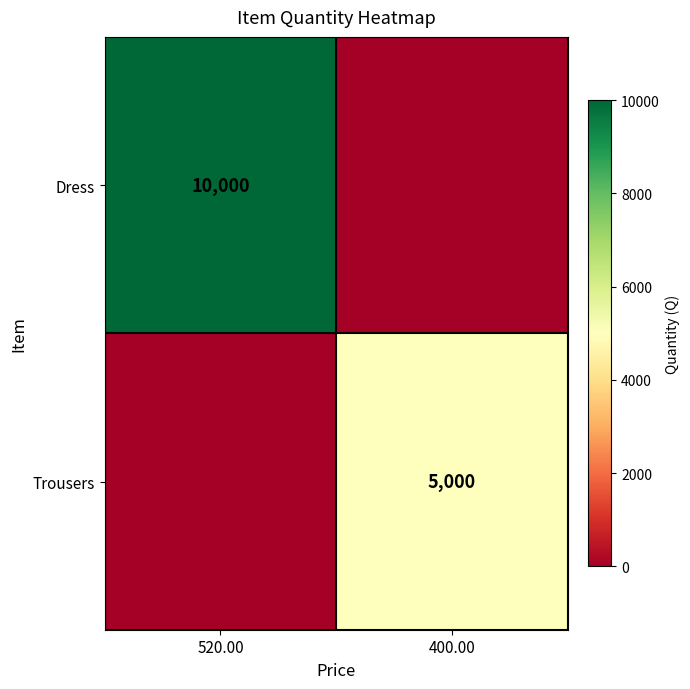

The value of Dress at 520.00 is 10000. True or false?

True